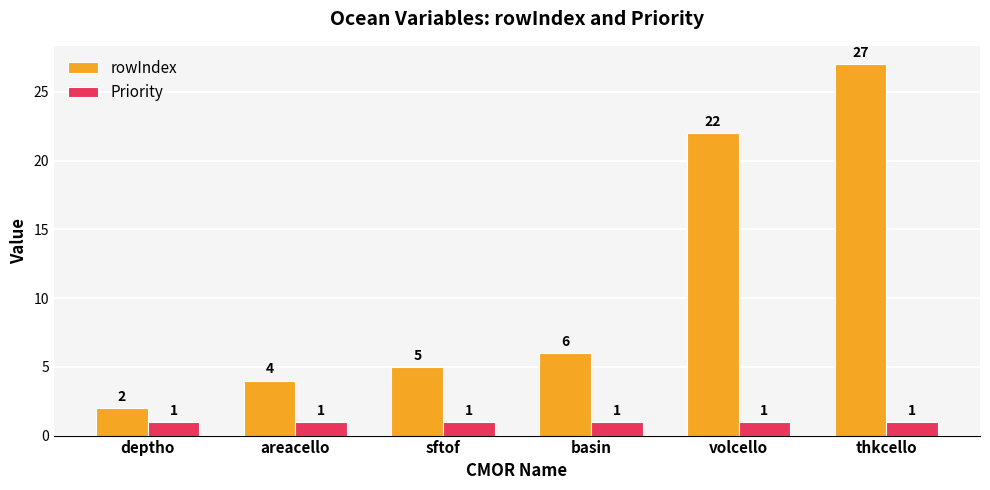

Does the chart contain stacked bars?

No